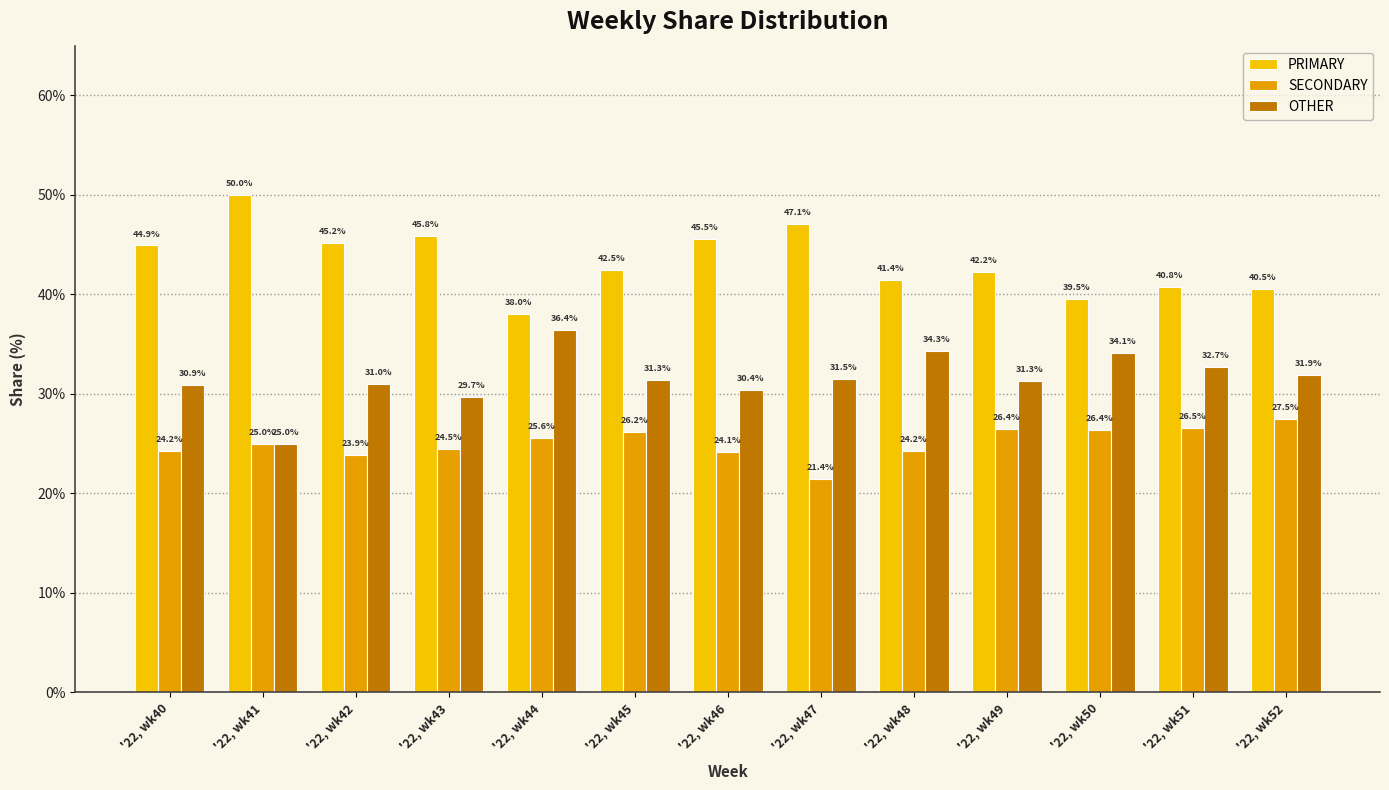

How many values in the PRIMARY series are below 42?

5